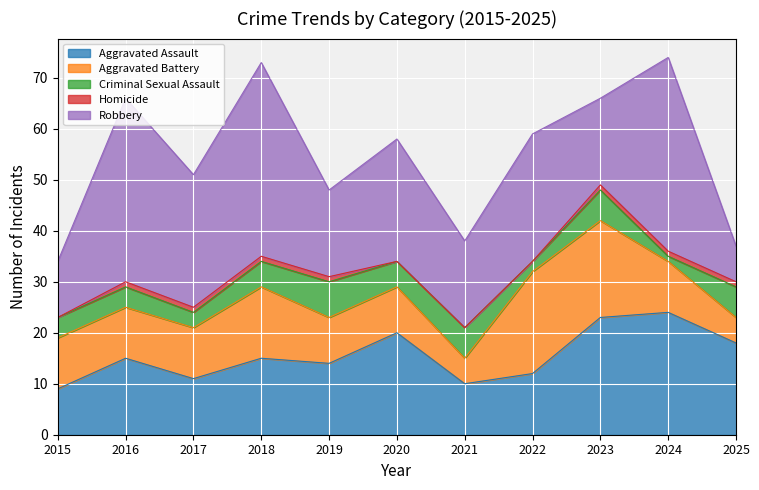

How many data points in Robbery are above 24?

5